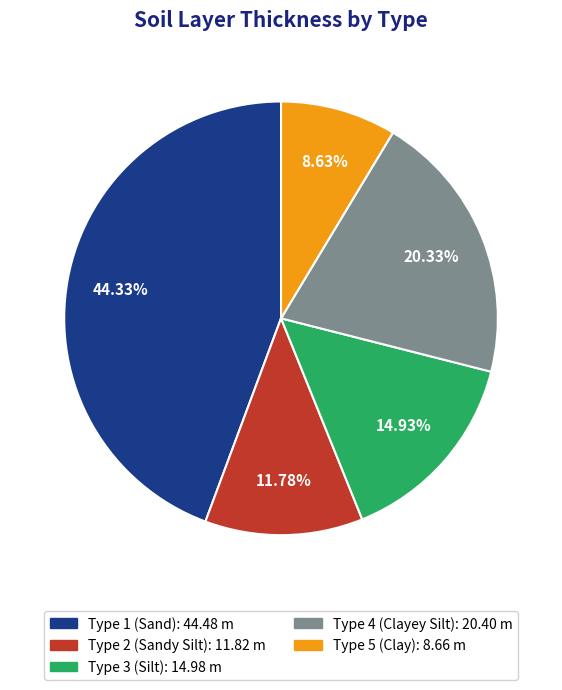

Is there a majority slice in this chart?

No